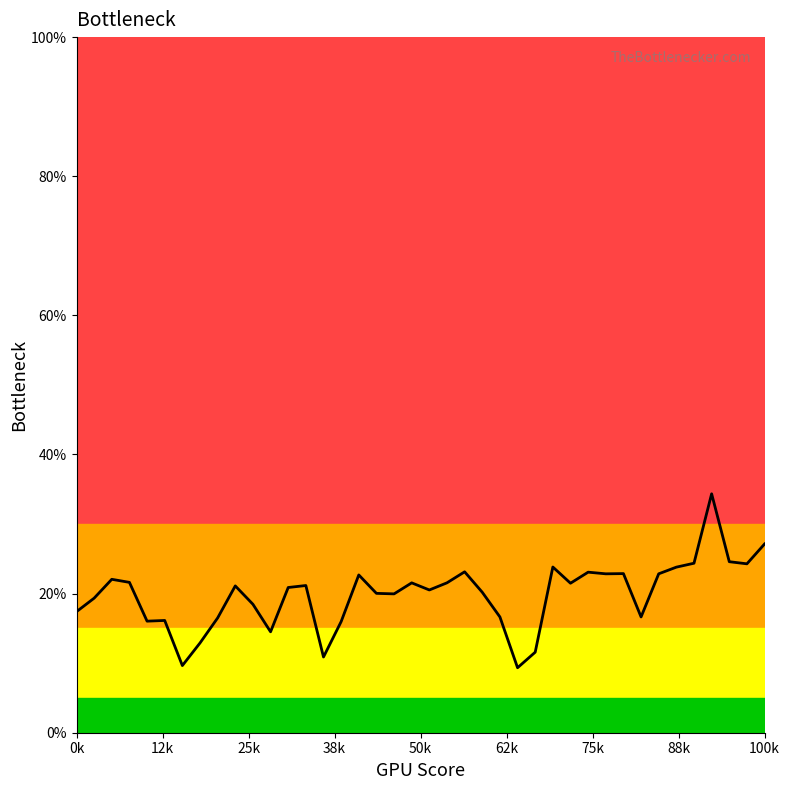

How many points are higher than both their immediate neighbors (excluding endpoints)?

11